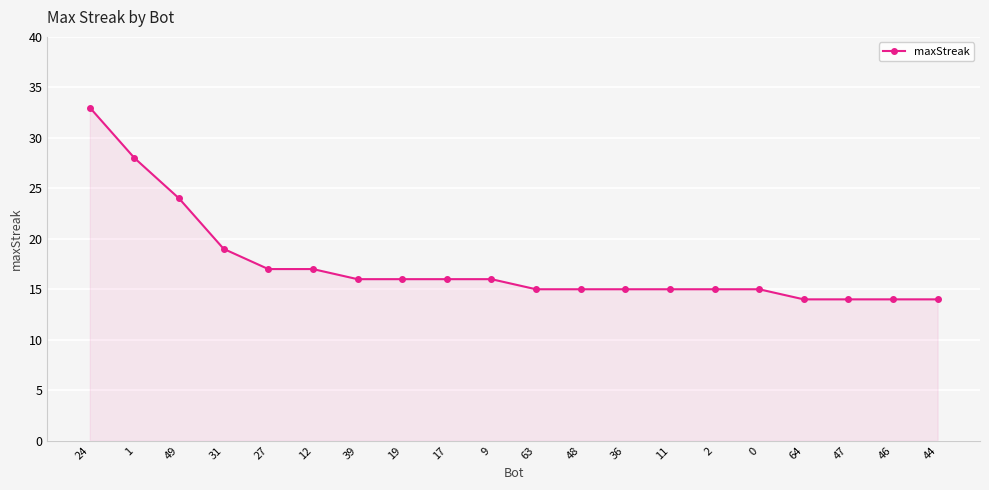

What is the minimum value shown in the chart?

14